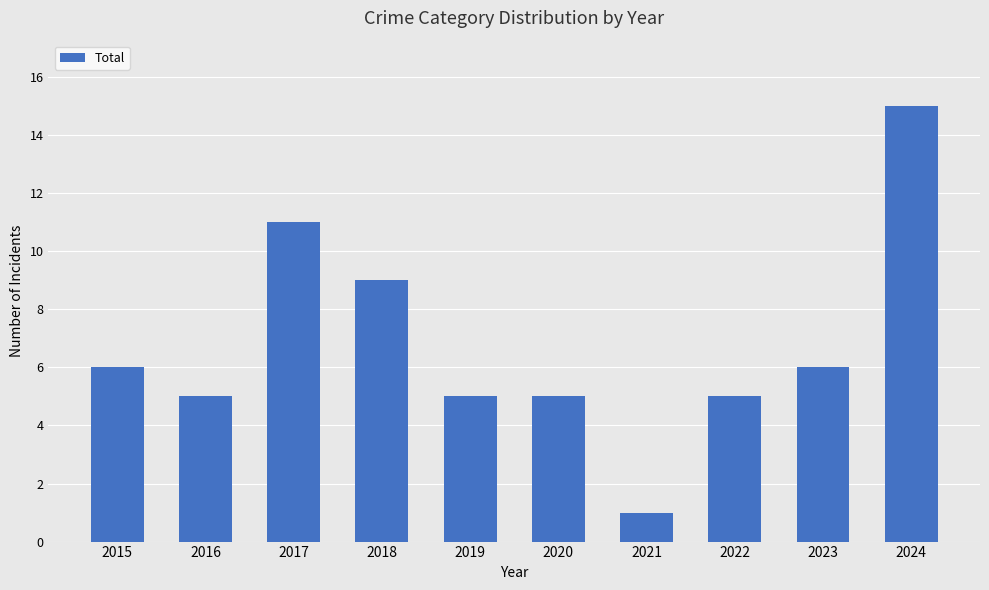

What is the ratio of the value at 2024 to the value at 2022?

3.0